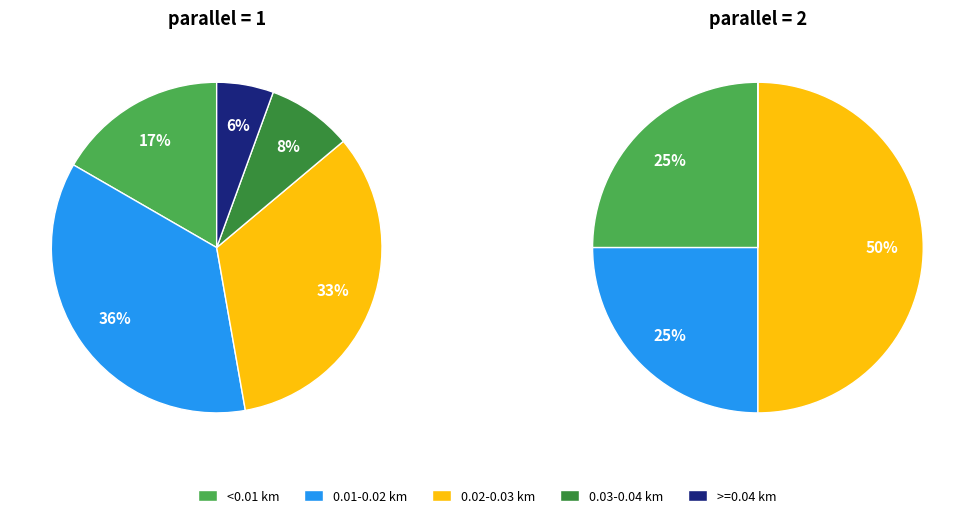

What portion of the pie excludes parallel=2?

80.7%